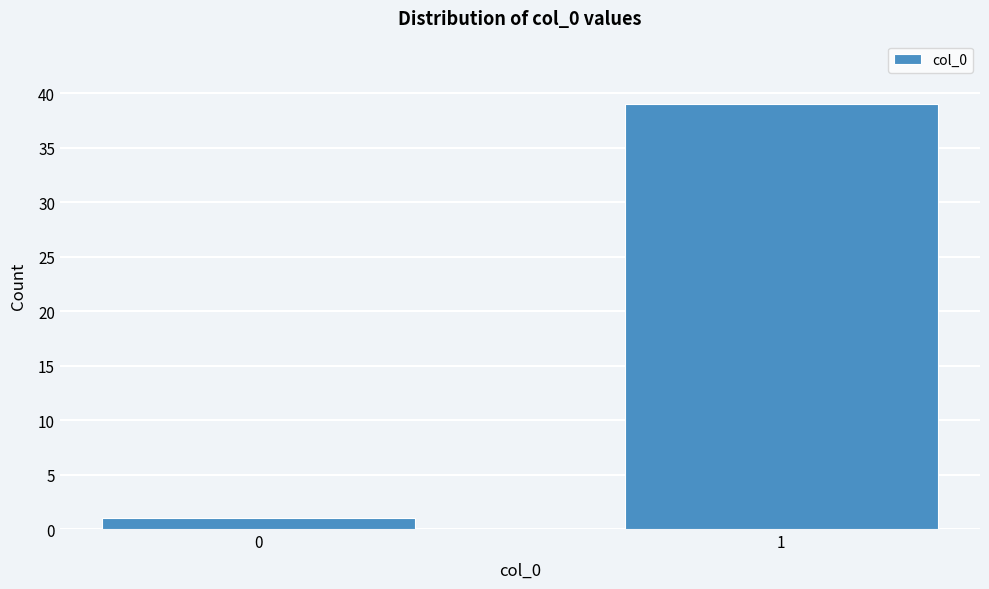

Reading left to right, what are all the values shown in this chart?

1	39